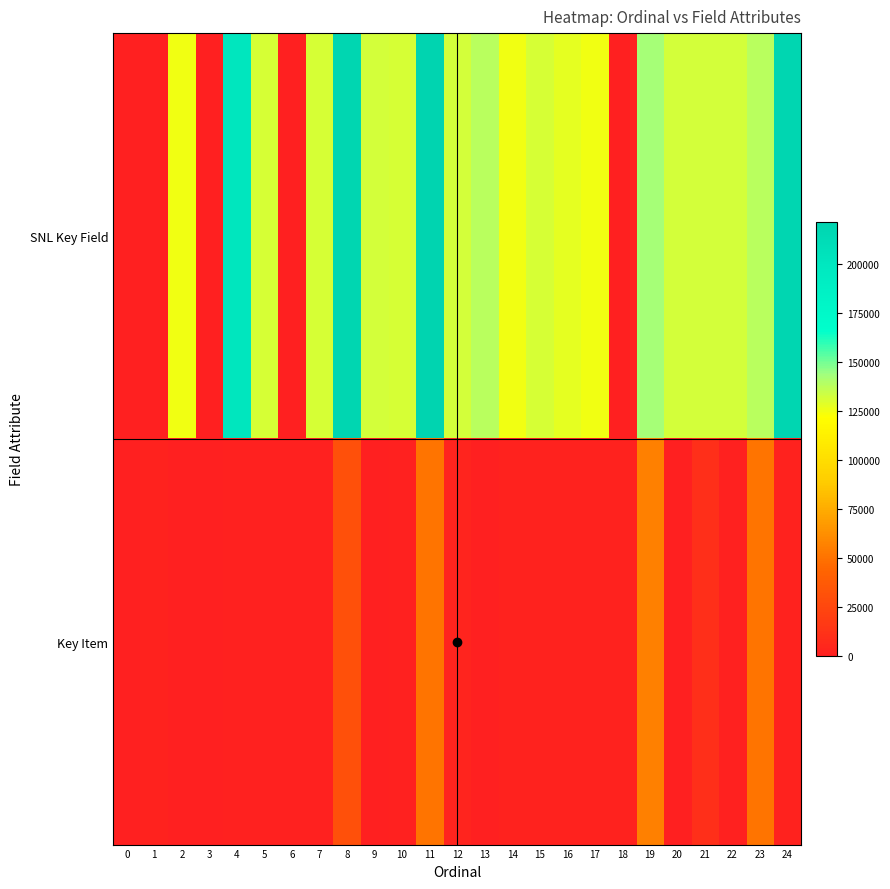

At how many categories does at least one series exceed 80533?

20